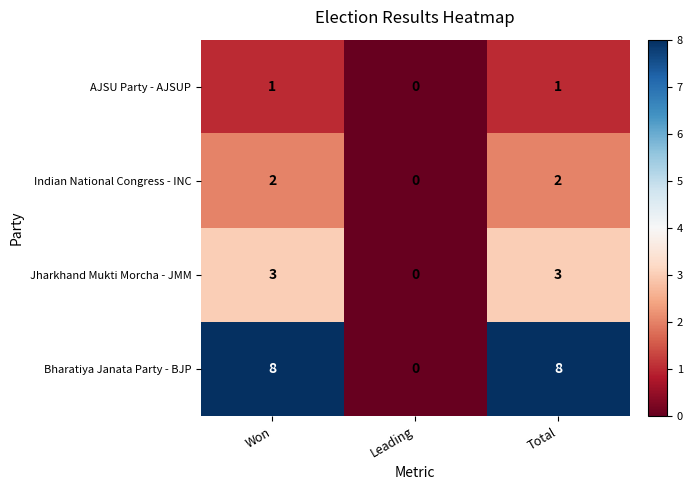

What is the difference between the highest and lowest values at Won?

7